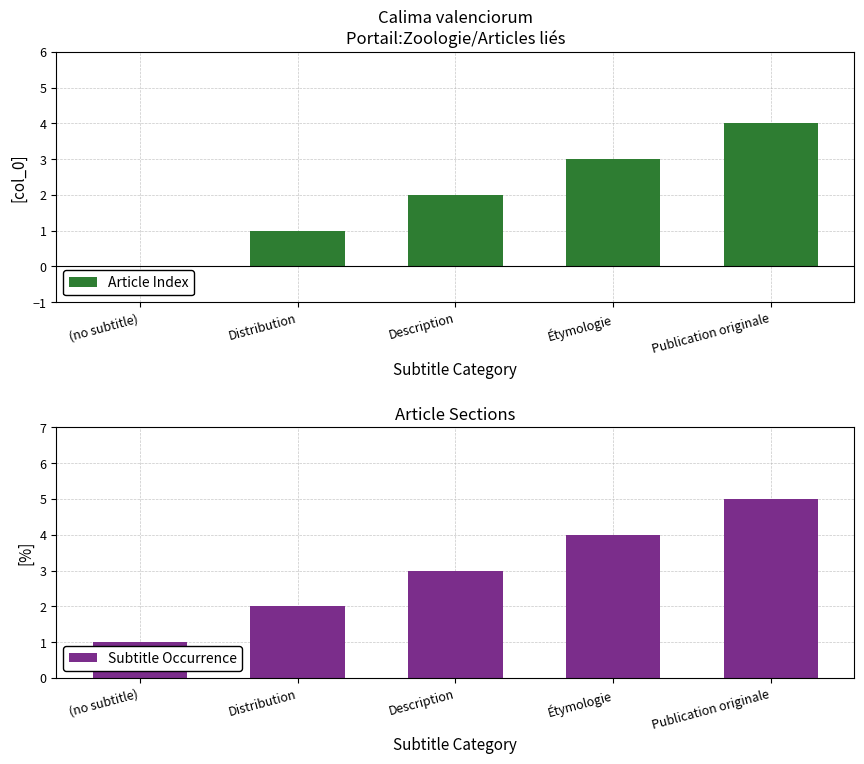

Count the number of data series in this chart.

2